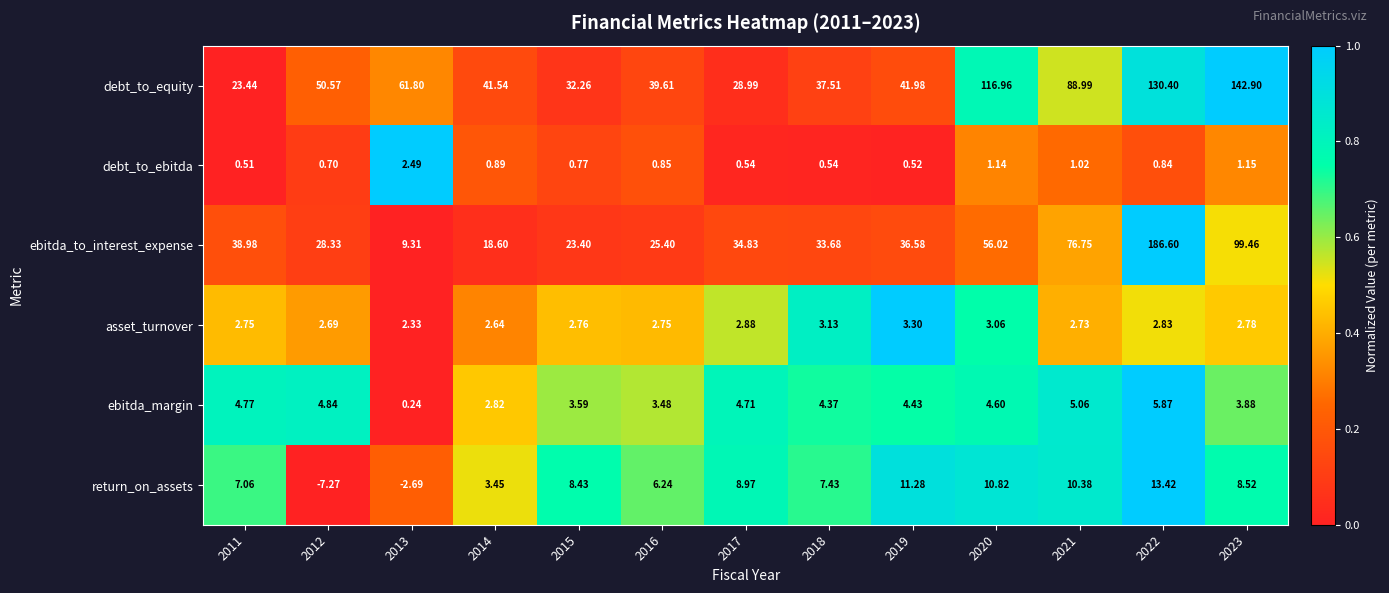

How many series are shown in this chart?

6